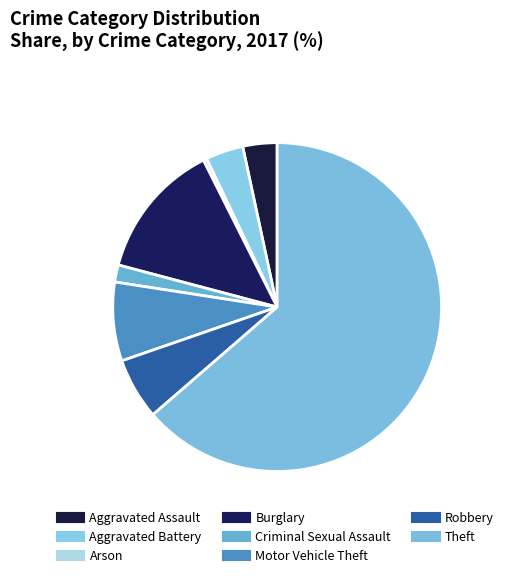

Does Criminal Sexual Assault account for over 50% of the chart?

No